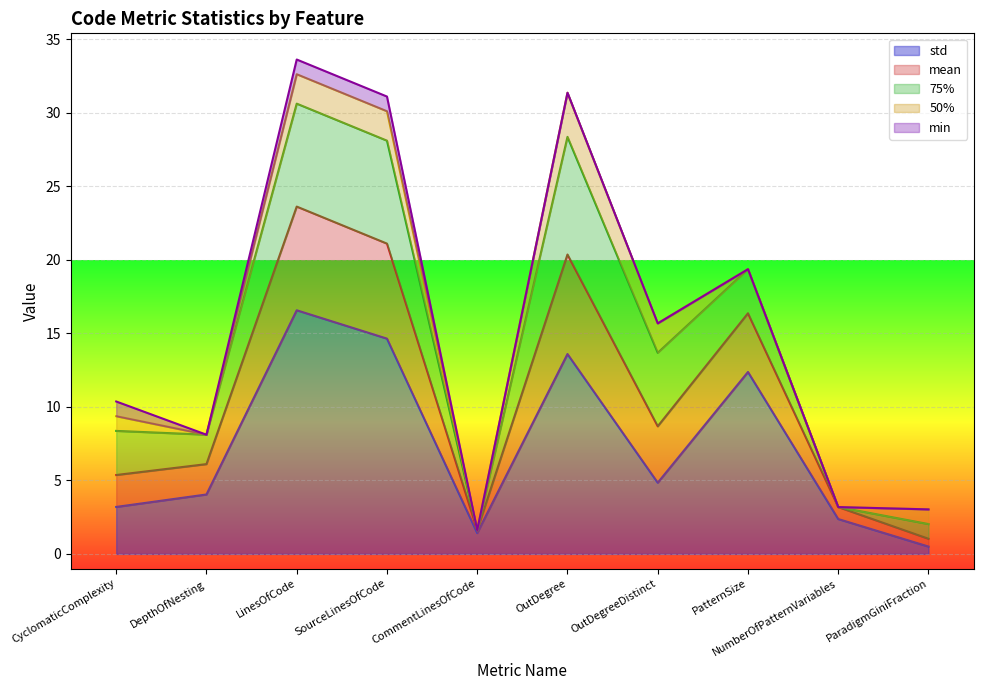

Reading right to left, extract all data points from this chart.

mean: 0.5	0.8	4.0	3.8	6.8	0.2	6.5	7.0	2.1	2.2
std: 0.5	2.4	12.4	4.8	13.6	1.4	14.6	16.6	4.0	3.2
75%: 1.0	0.0	3.0	5.0	8.0	0.0	7.0	7.0	2.0	3.0
50%: 1.0	0.0	0.0	2.0	3.0	0.0	2.0	2.0	0.0	1.0
min: 0.0	0.0	0.0	0.0	0.0	0.0	1.0	1.0	0.0	1.0